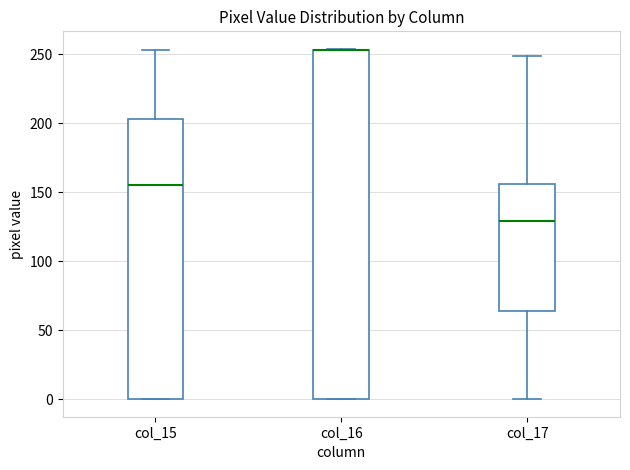

Where is the lower edge of the box for col_17 on the y-axis? The values are not printed on the chart, so give them approximately, as read against the axis.

65